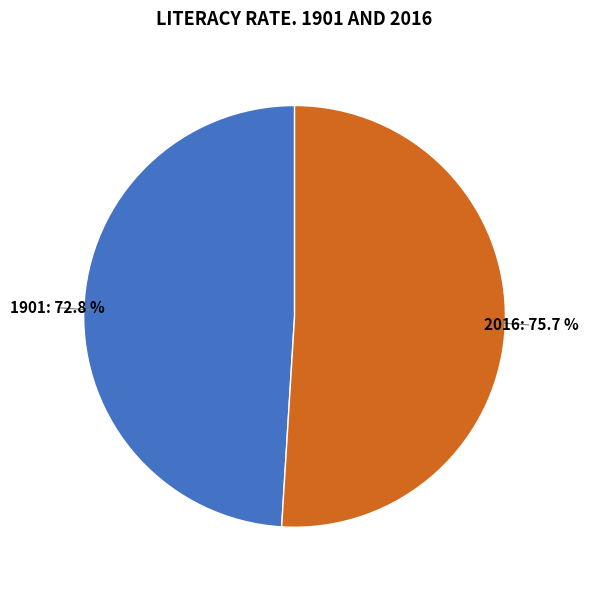

How many segments does this pie chart have?

2